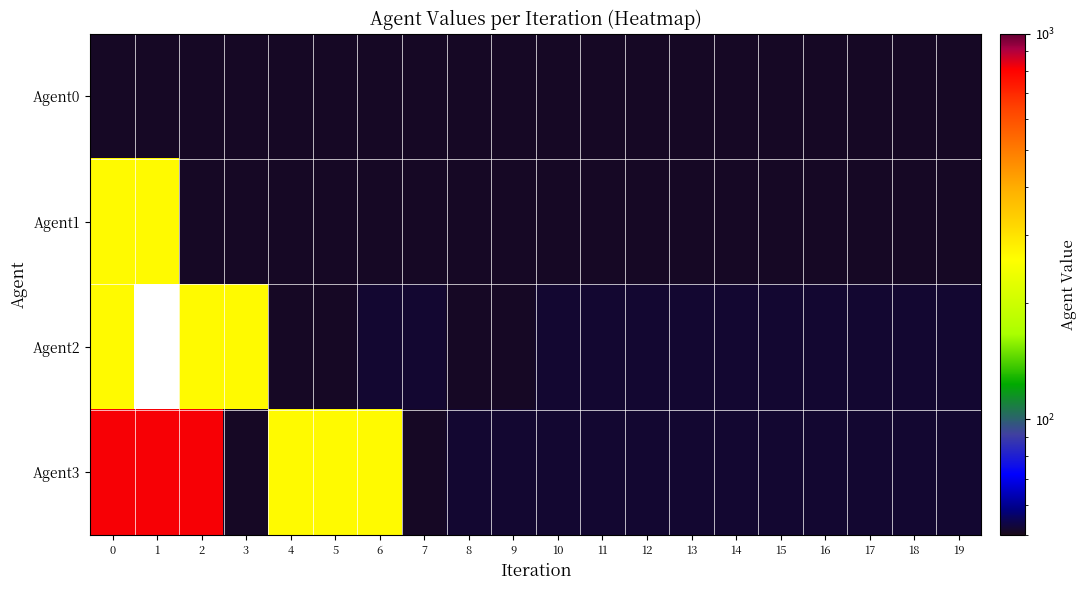

What is the sum of all Agent3 values?

3969.0